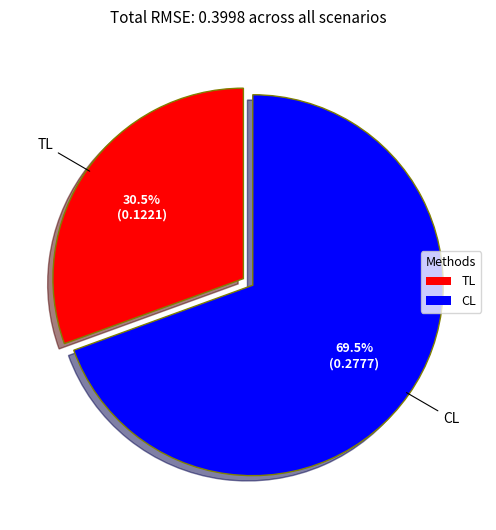

What is the largest slice in the pie chart?

CL